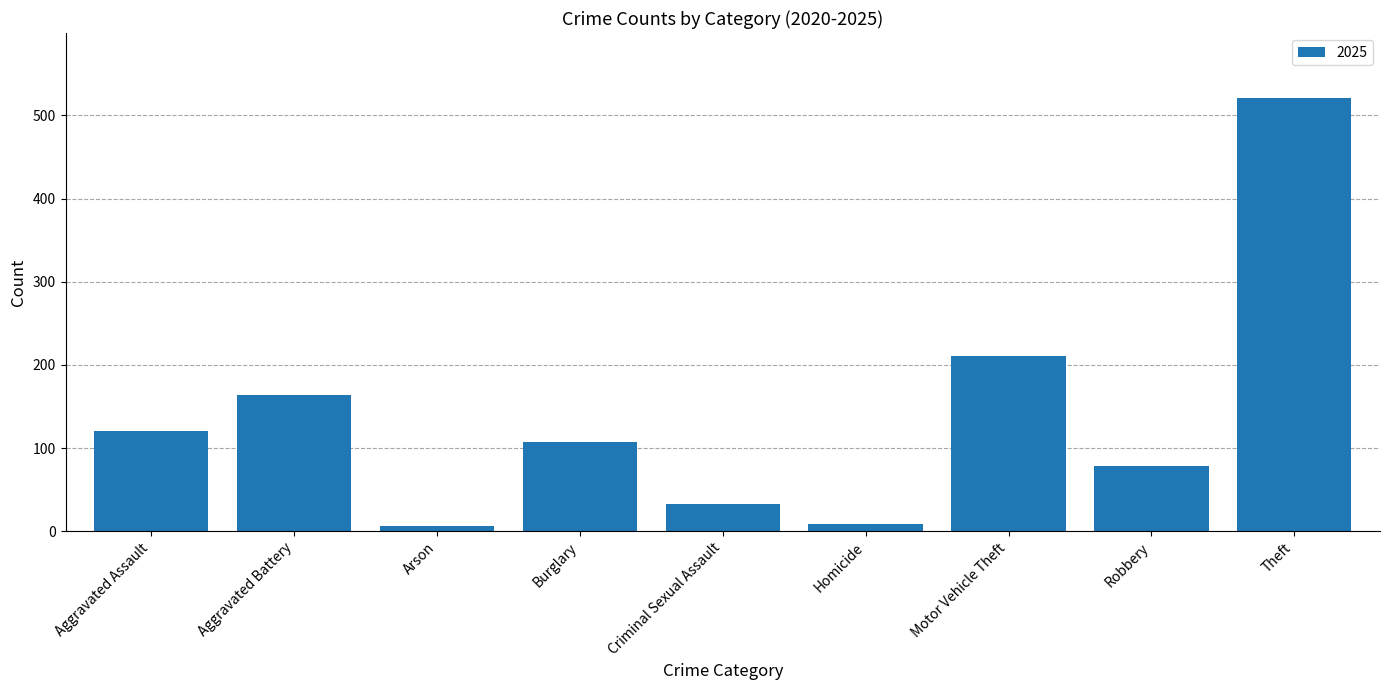

How many values are below 107?

4